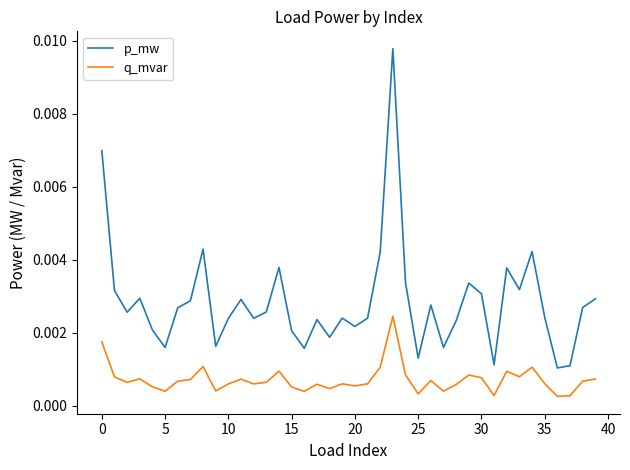

True or false: q_mvar and p_mw cross at least once.

False